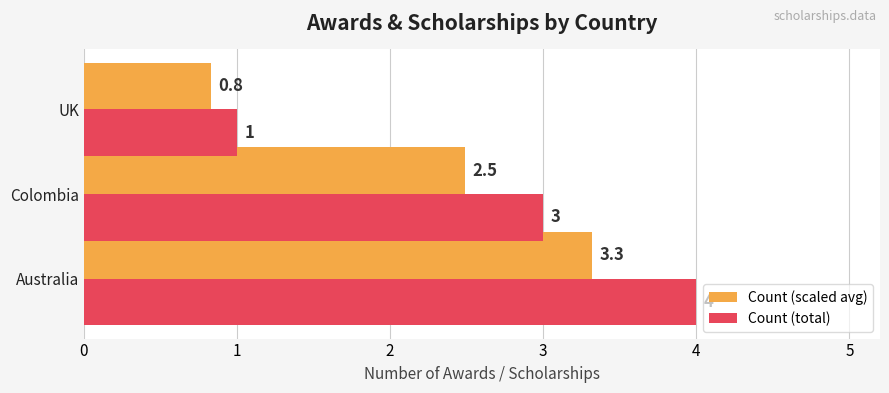

How many Count (scaled avg) values are between 0 and 3?

2